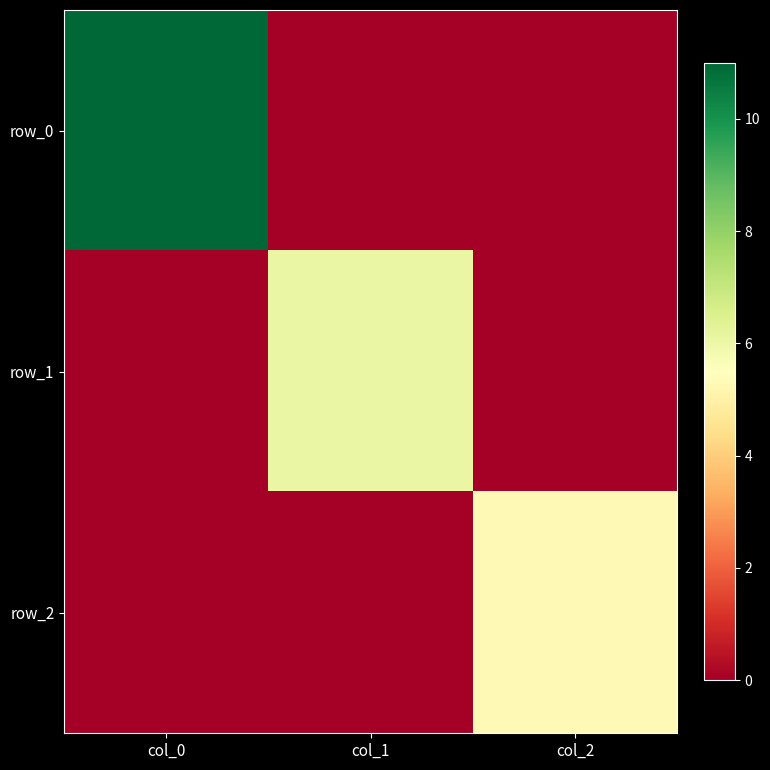

Which series has the largest total across all categories?

row_0